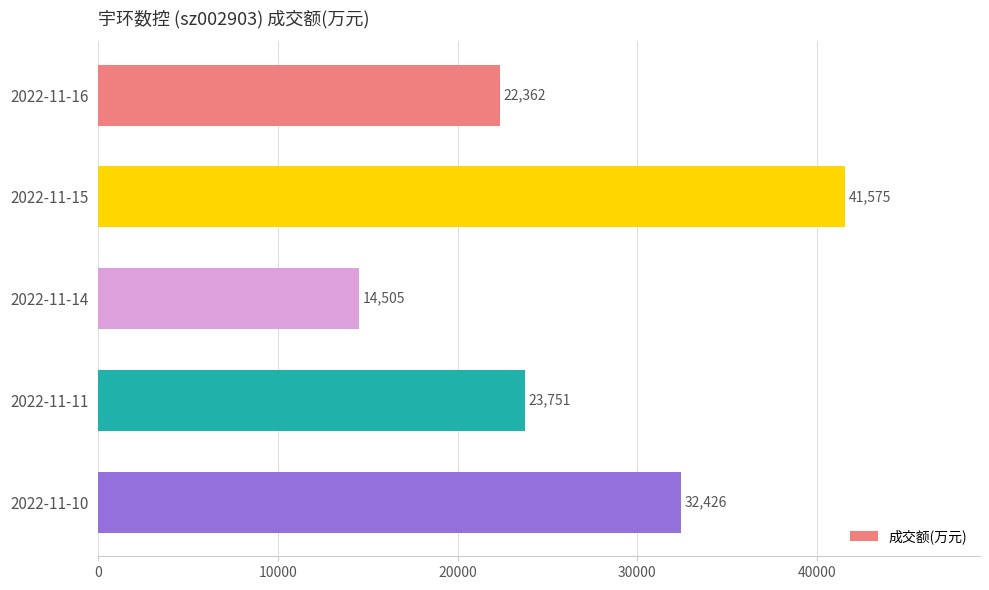

What is the change in value from 2022-11-16 to 2022-11-11?

+1389